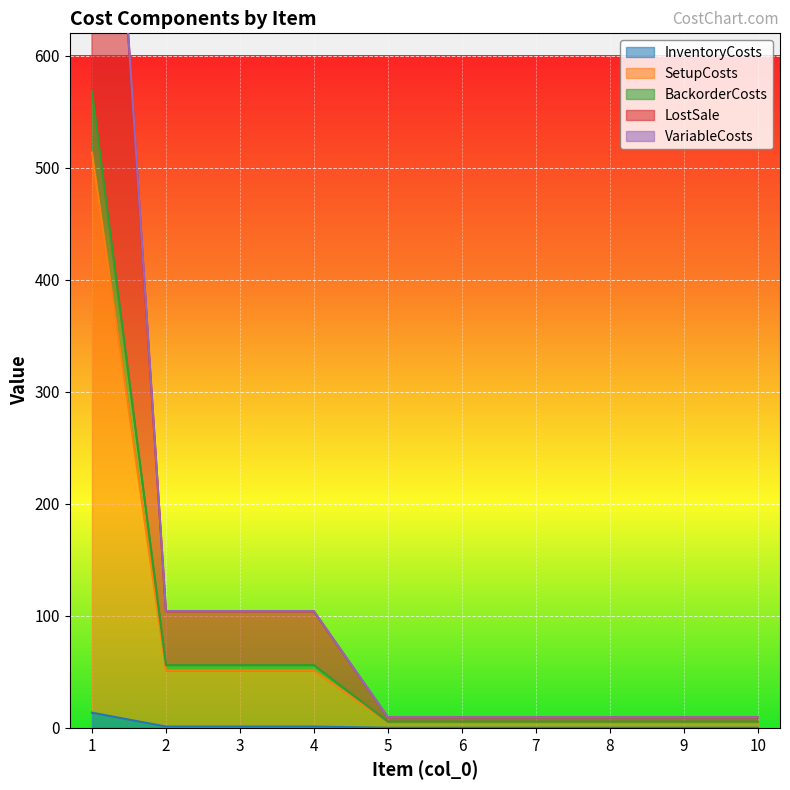

True or false: LostSale has more than 0 points higher than both neighbors.

False